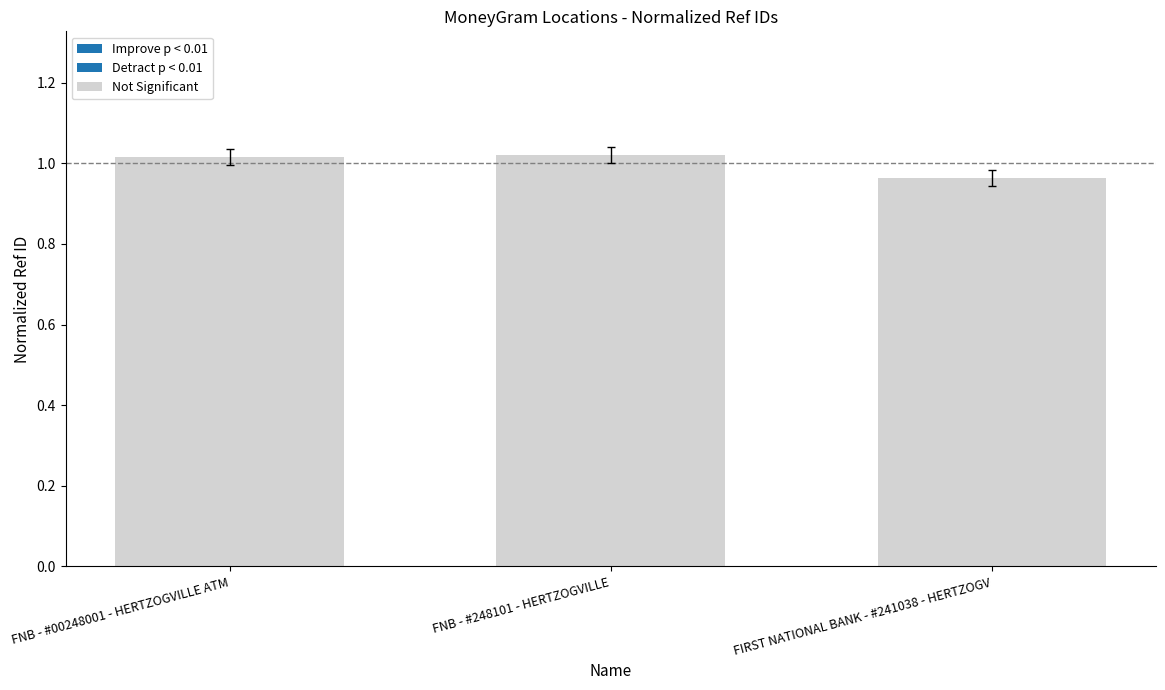

Where does the data first go above 1?

FNB - #00248001 - HERTZOGVILLE ATM